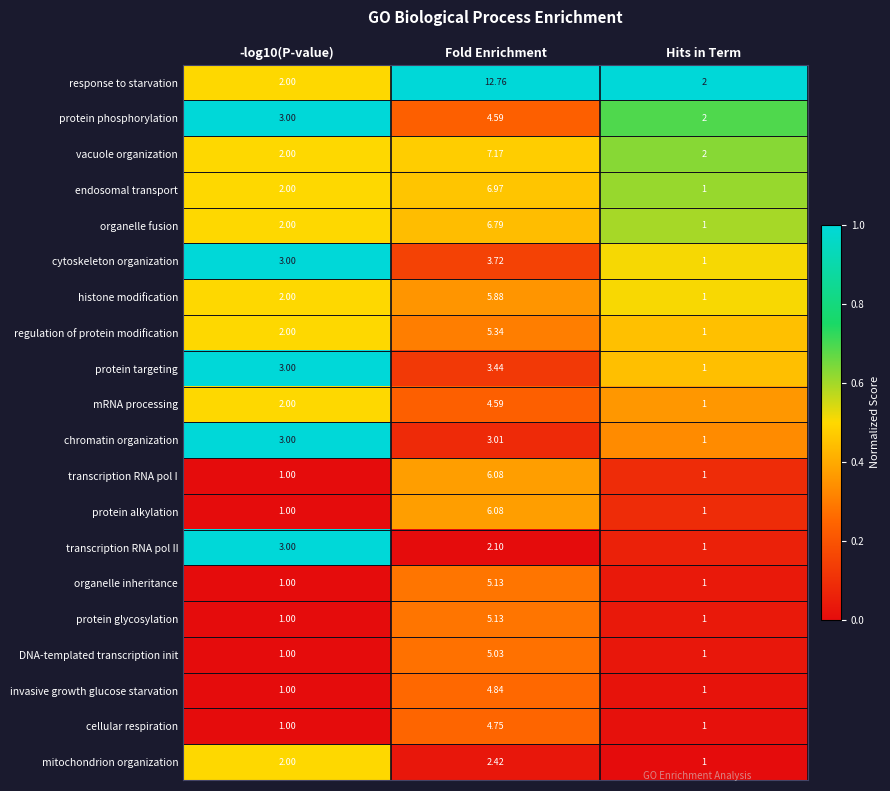

Which series has the largest total across all categories?

response to starvation